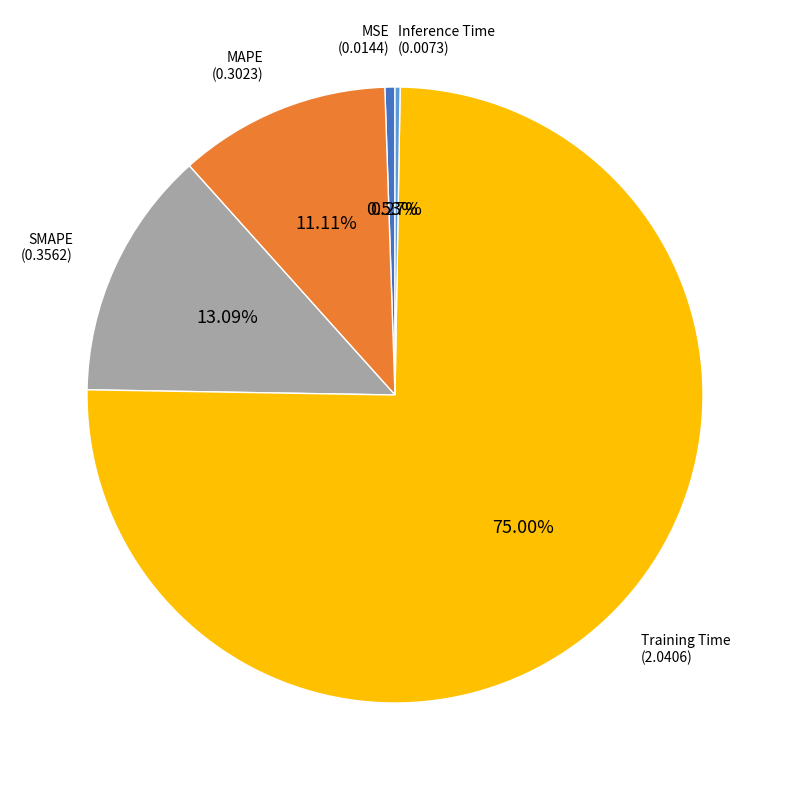

Does any single category account for the majority?

Yes